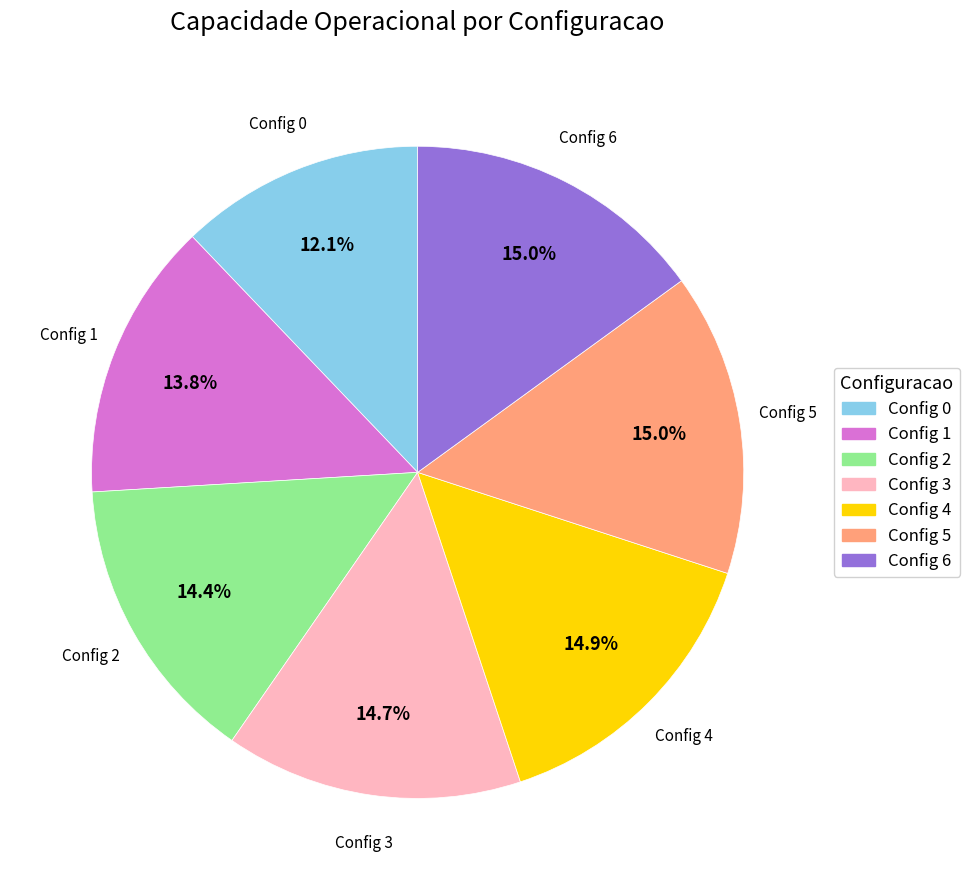

To the nearest percent, what is the difference between the largest and smallest slice percentages?

3%